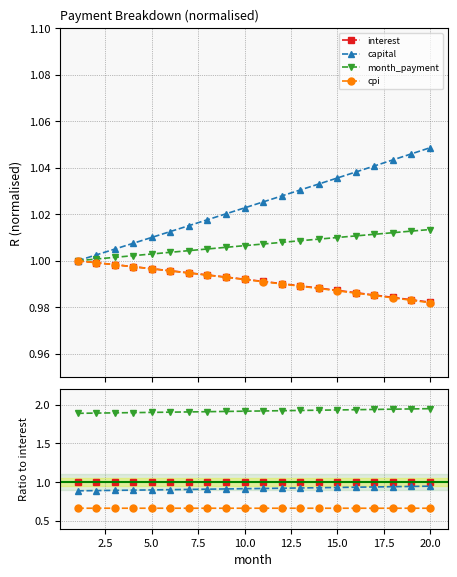

How many data points does each series have?

20